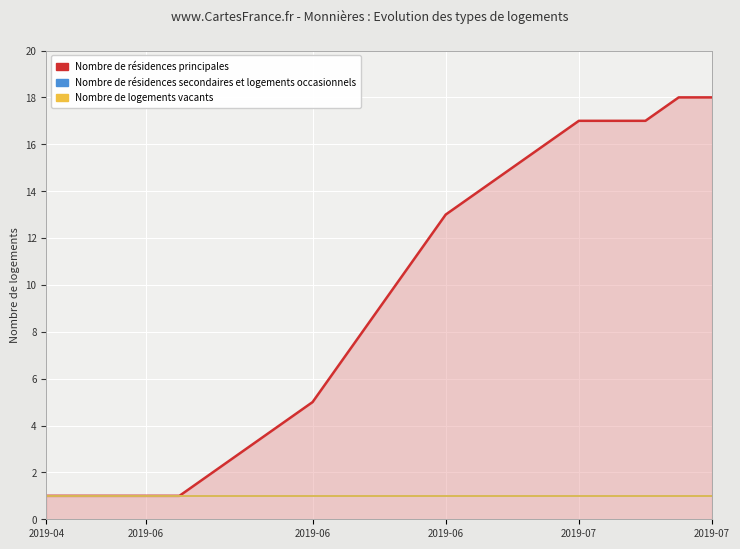

Does the chart display data point markers on the line(s)?

No